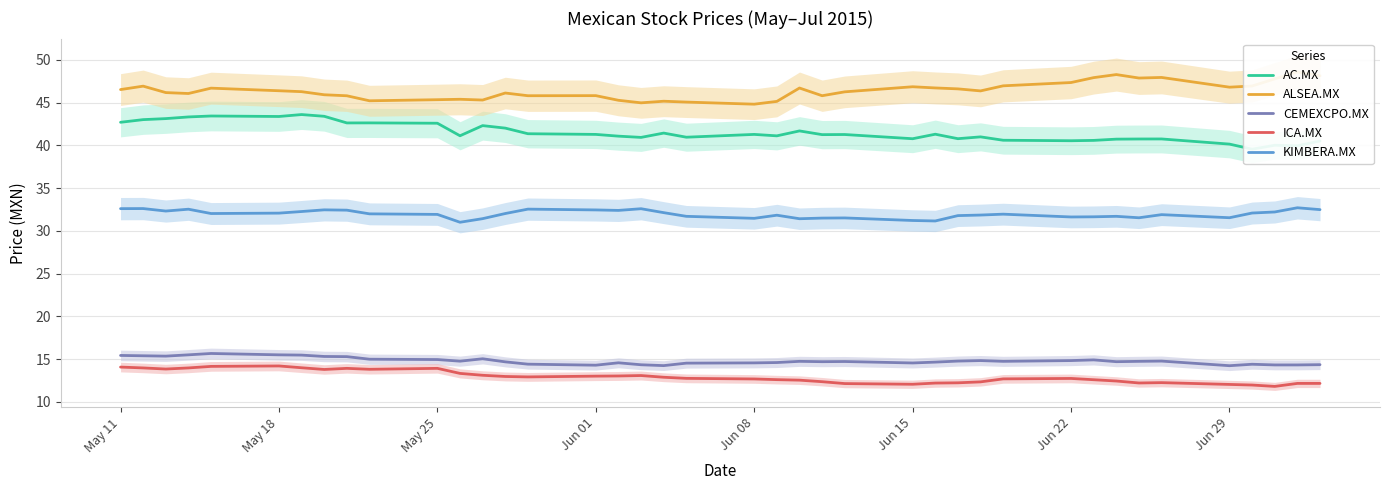

True or false: KIMBERA.MX and ALSEA.MX cross at least once.

False